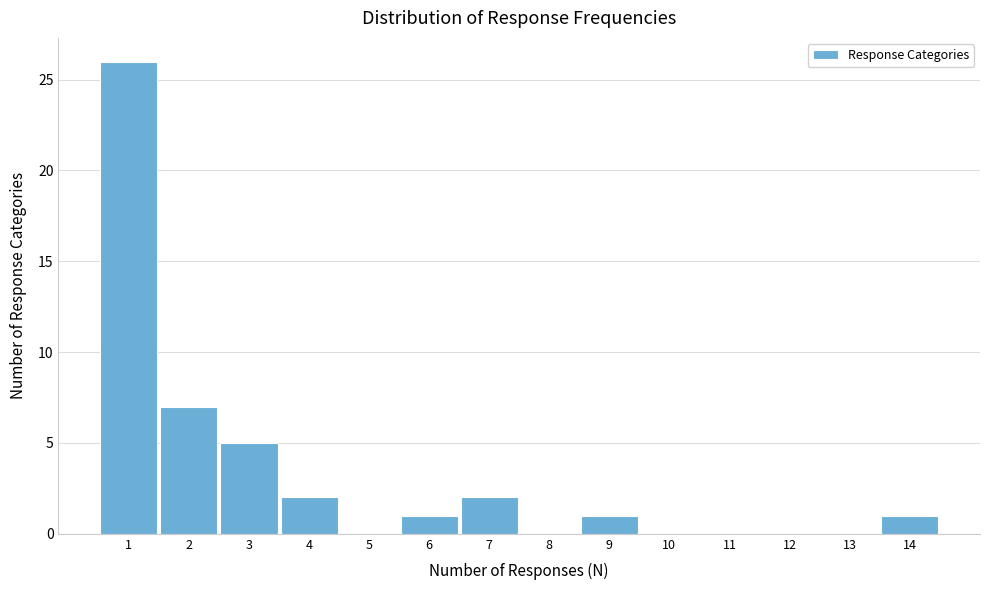

Reading left to right, transcribe this chart: for each bar, give the range it covers on the x-axis and its height. The values are not printed on the chart, so give them approximately, as read against the axis.

0.5 to 1.5: 26
1.5 to 2.5: 7
2.5 to 3.5: 5
3.5 to 4.5: 2
4.5 to 5.5: 0
5.5 to 6.5: 1
6.5 to 7.5: 2
7.5 to 8.5: 0
8.5 to 9.5: 1
9.5 to 10.5: 0
10.5 to 11.5: 0
11.5 to 12.5: 0
12.5 to 13.5: 0
13.5 to 14.5: 1